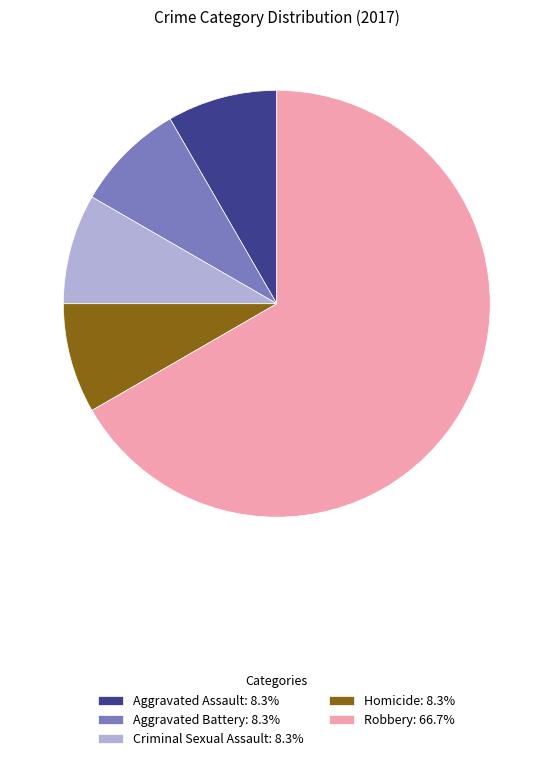

Approximately how many times larger is the value at Robbery: 66.7% compared to Aggravated Assault: 8.3%?

8.0